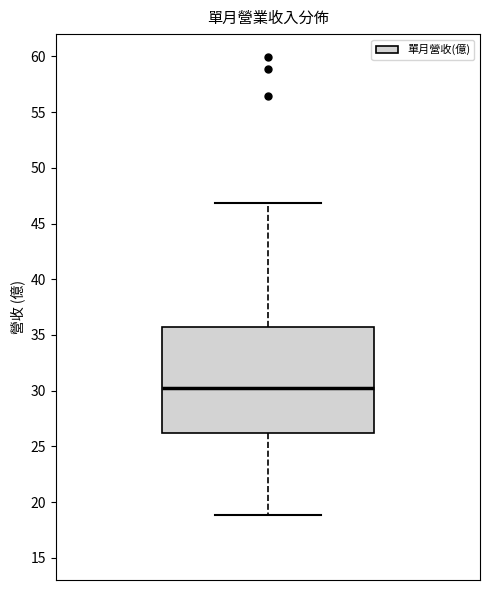

Read this box plot against the y-axis: the position of the median line, the range covered by the box, and the ends of both whiskers. The values are not printed on the chart, so give them approximately, as read against the axis.

median 30.0, box 26.0 to 35.5, whiskers 19.0 to 47.0